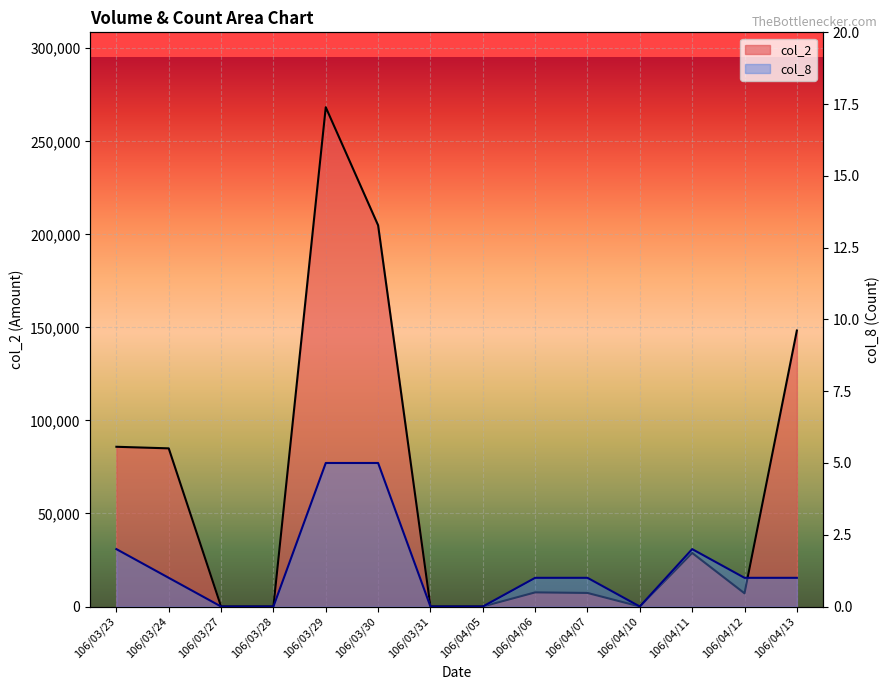

True or false: col_8 has a value of 2 at 106/04/06.

False